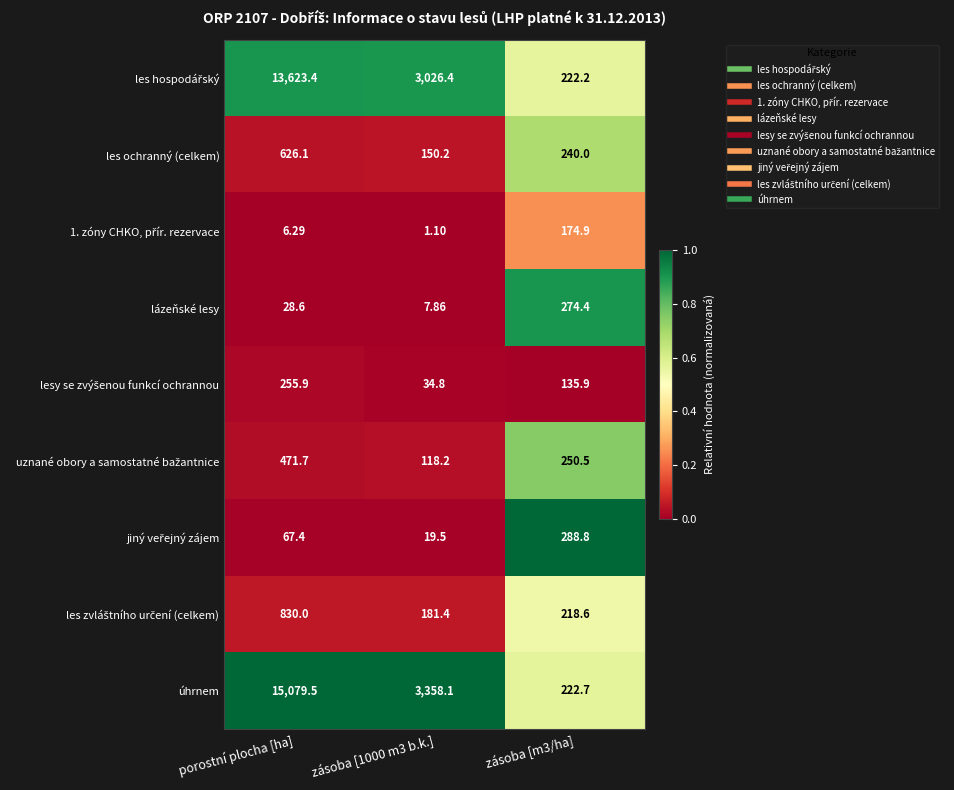

Which category has the highest value across all series?

porostní plocha [ha]